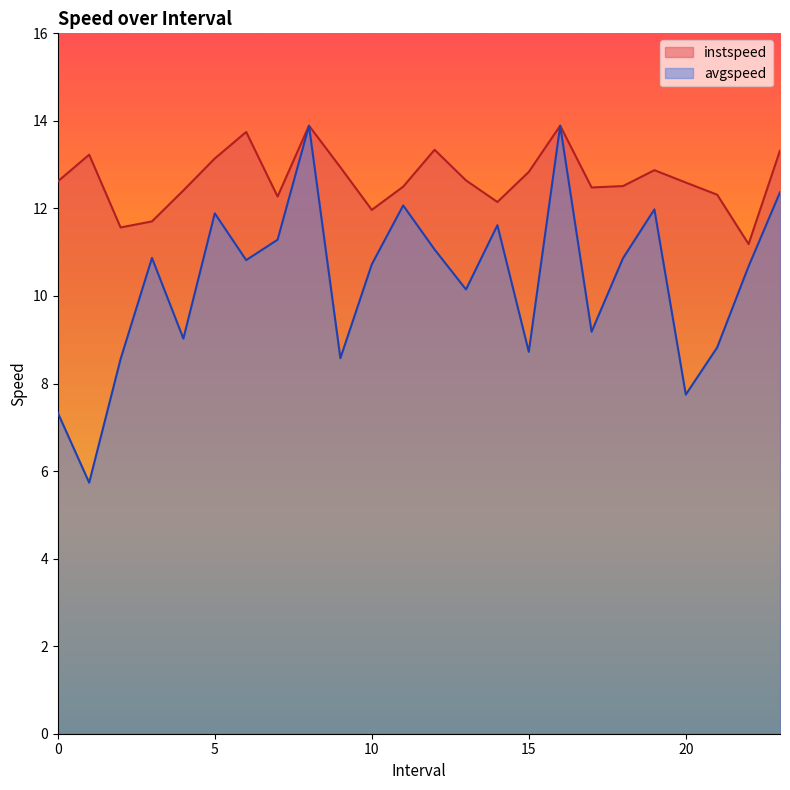

What position from the right is 0.0?

24